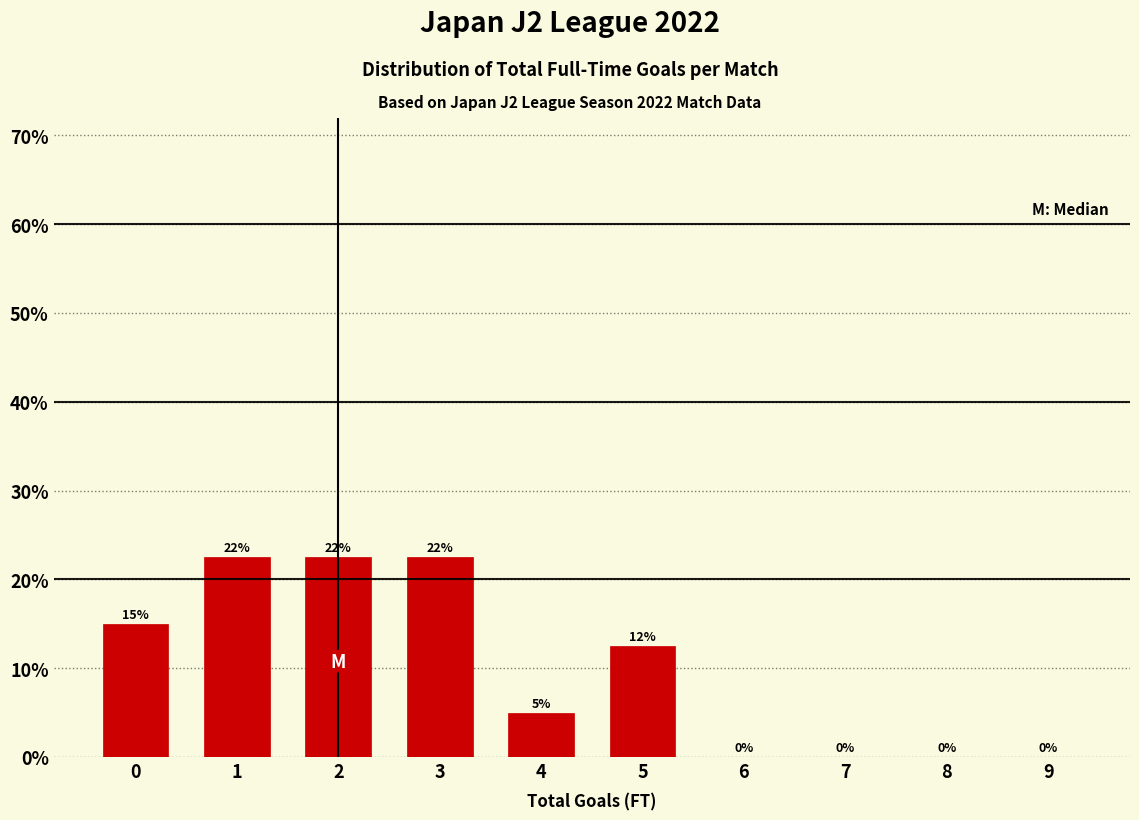

Are the bars horizontal?

No